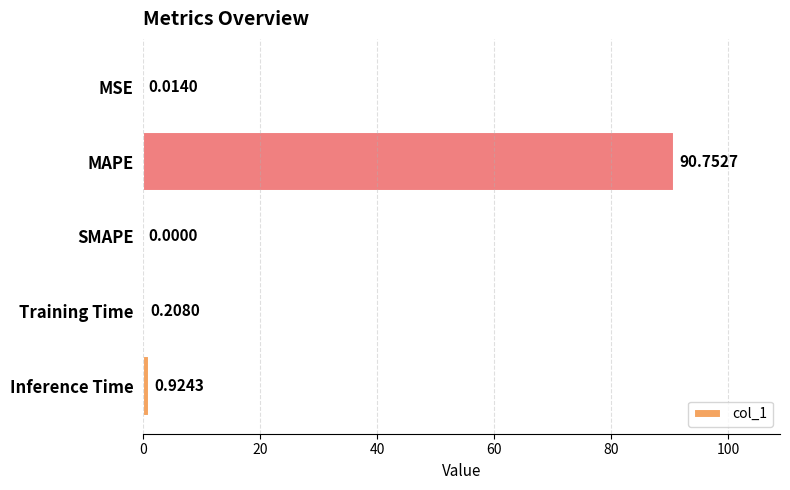

What is the change in value from Training Time to Inference Time?

+0.7